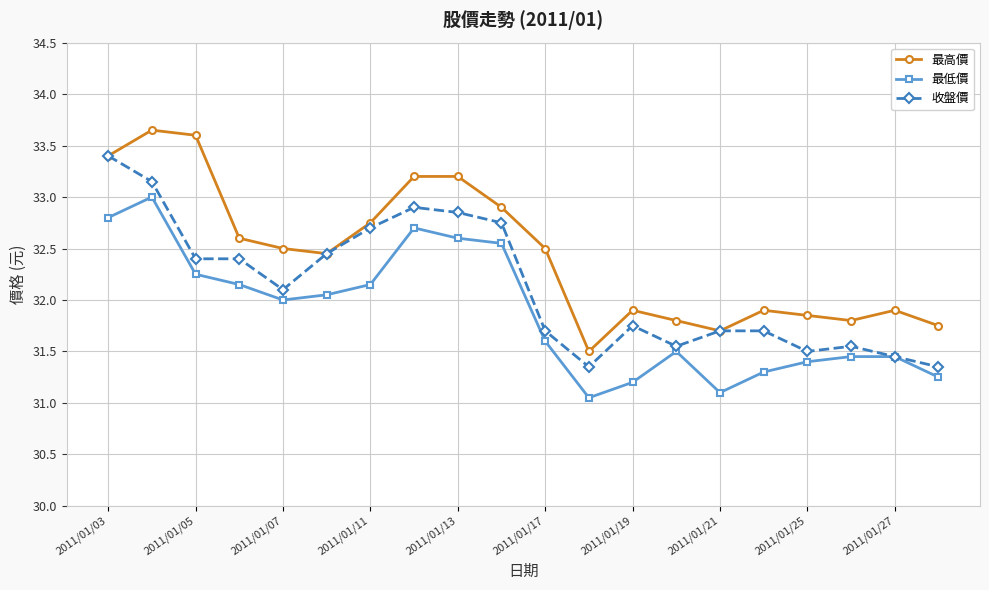

True or false: 最低價 and 最高價 cross at least once.

False